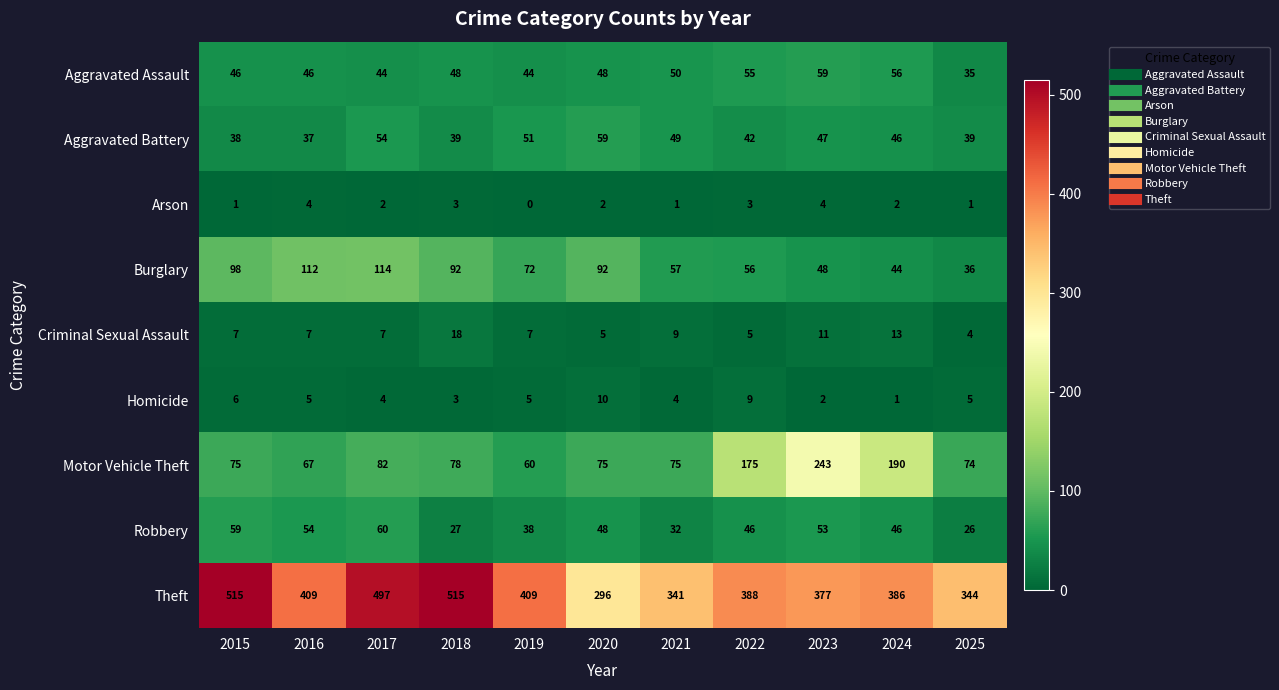

What is the average value of the Criminal Sexual Assault series?

8